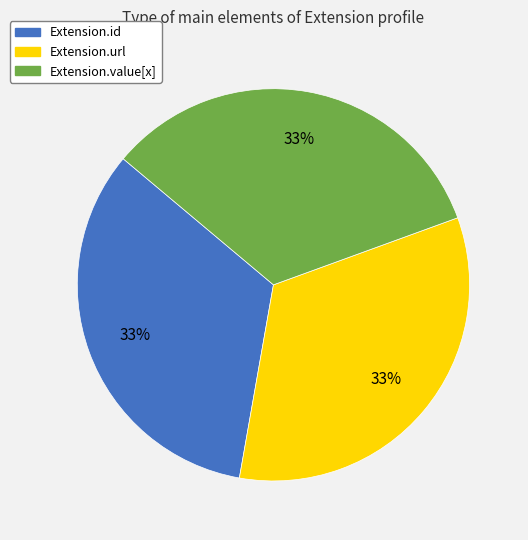

Does any single category account for the majority?

No